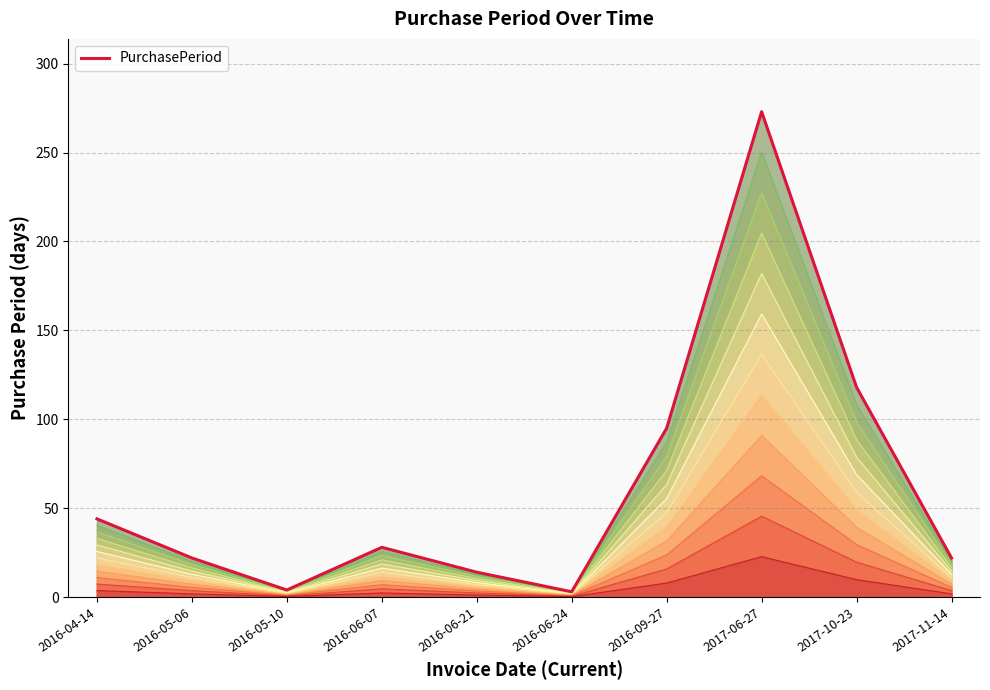

How many categories are shown in the chart?

10